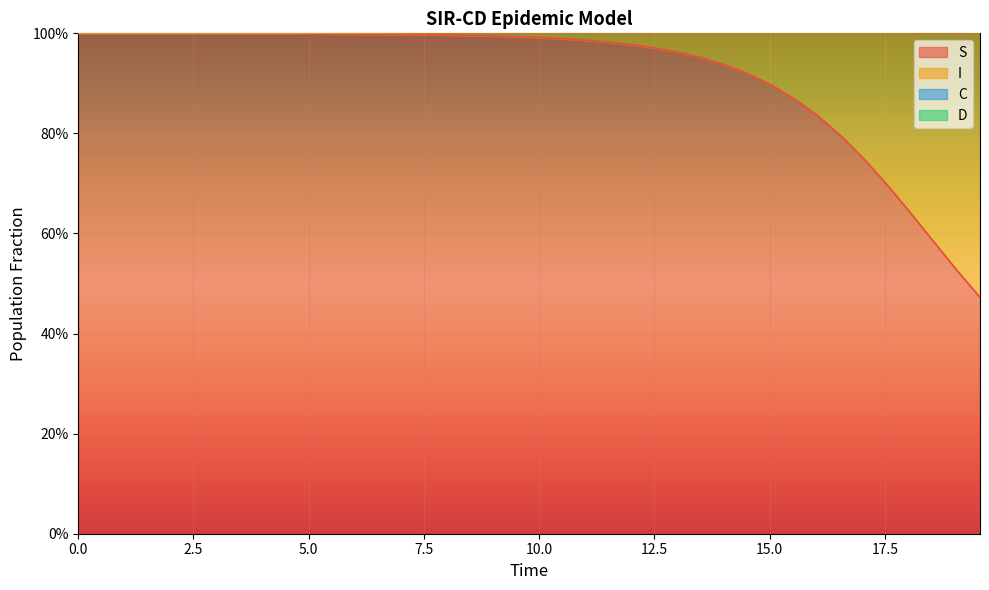

What is the maximum value for C?

1.5